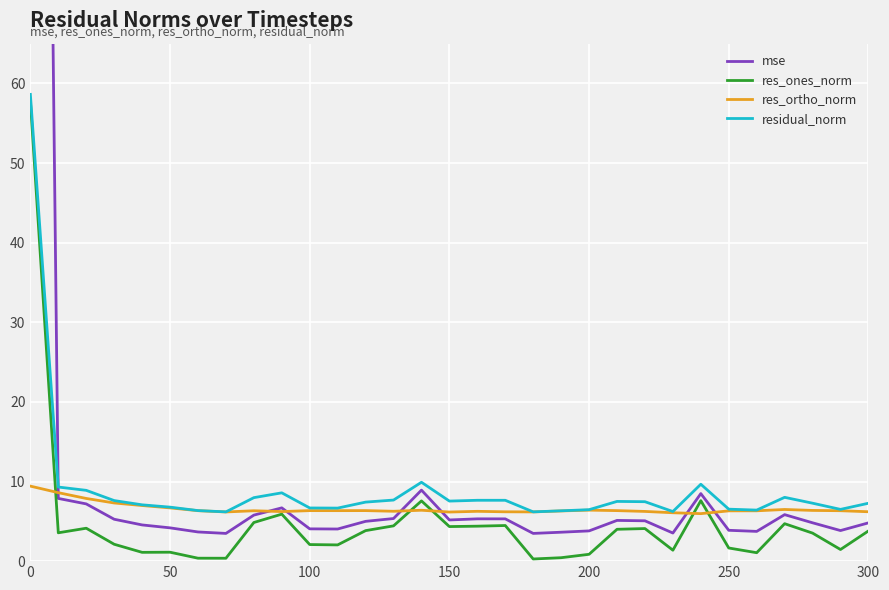

What value does the residual_norm series have at 100?

6.7